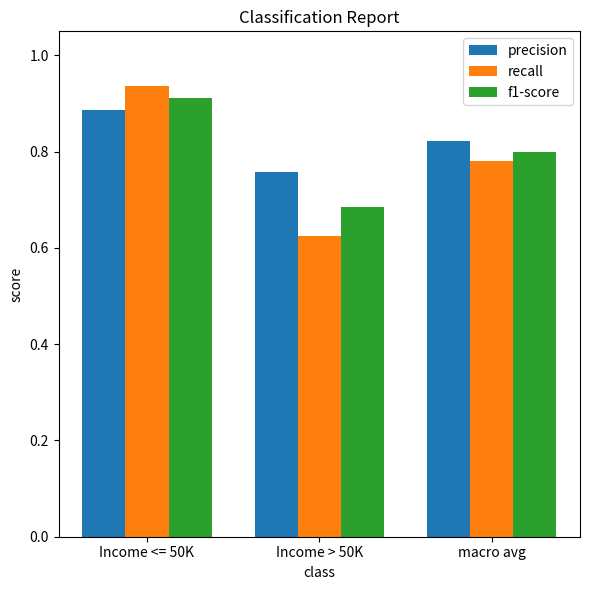

Rank the series by their maximum value, from highest to lowest.

recall, f1-score, precision